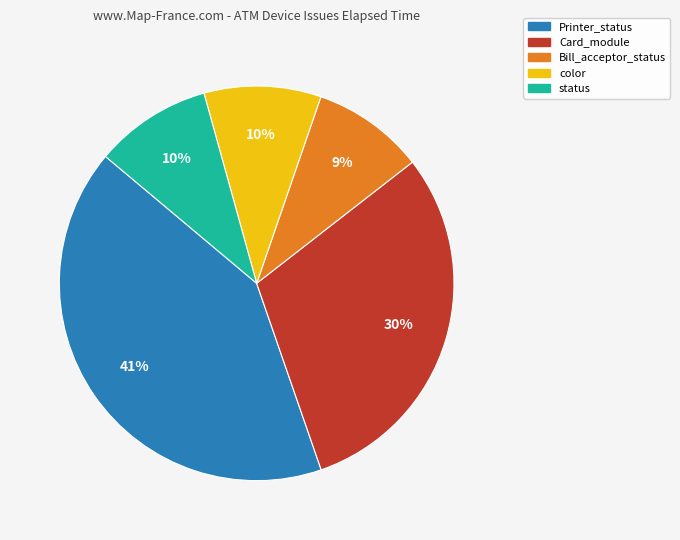

To the nearest percent, what is the average slice percentage?

20%